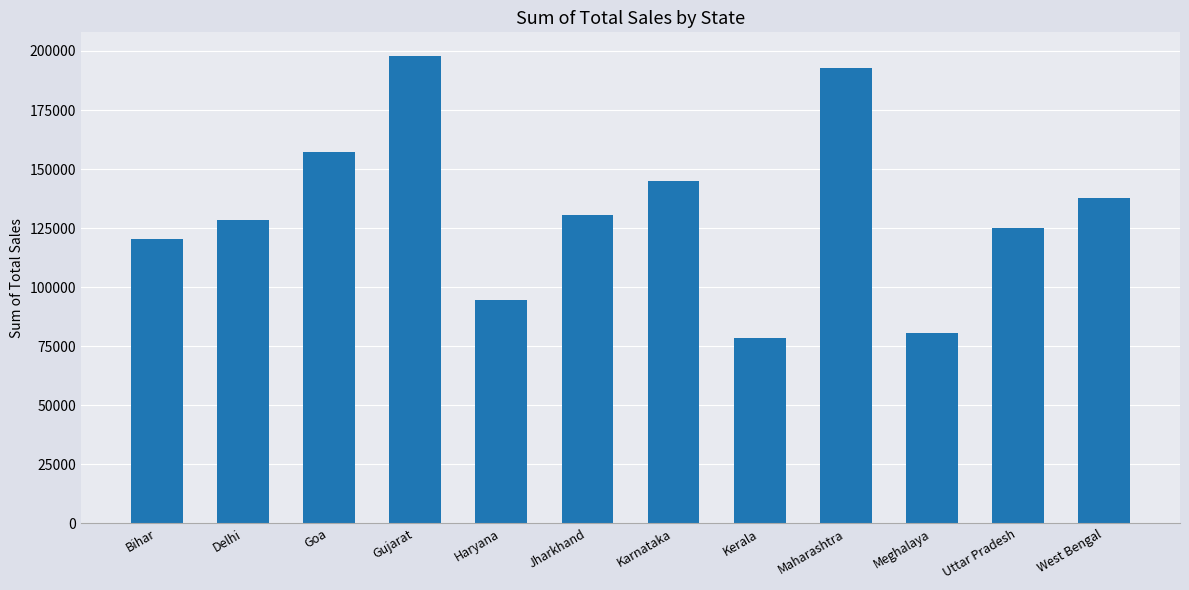

Rank the categories by value from highest to lowest.

Gujarat, Maharashtra, Goa, Karnataka, West Bengal, Jharkhand, Delhi, Uttar Pradesh, Bihar, Haryana, Meghalaya, Kerala